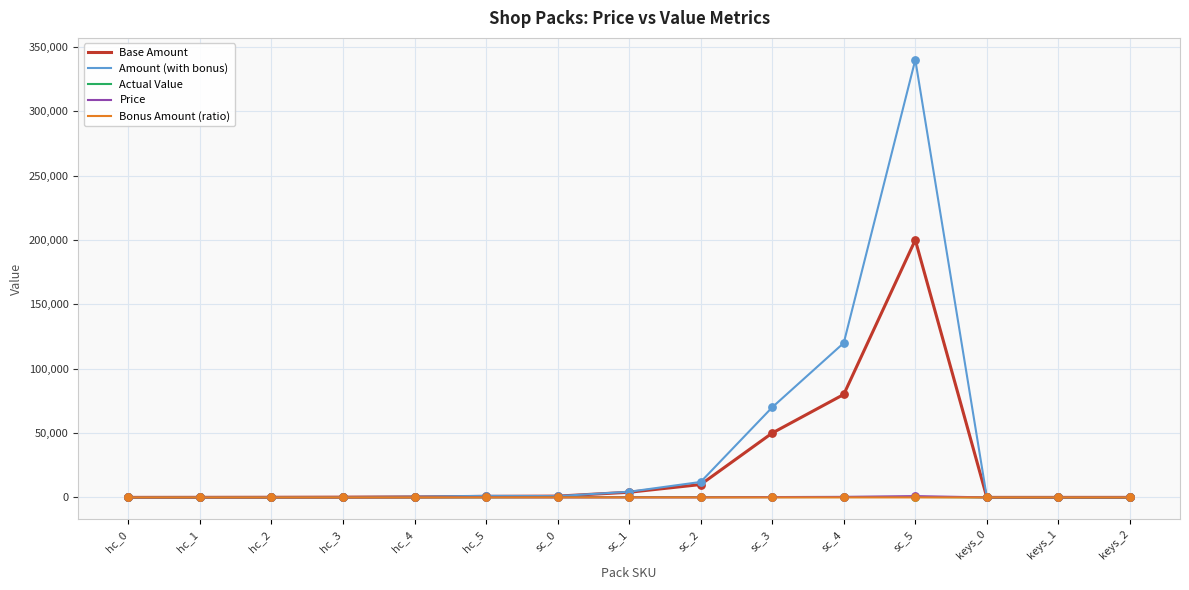

Which series has the largest total across all categories?

Amount (with bonus)